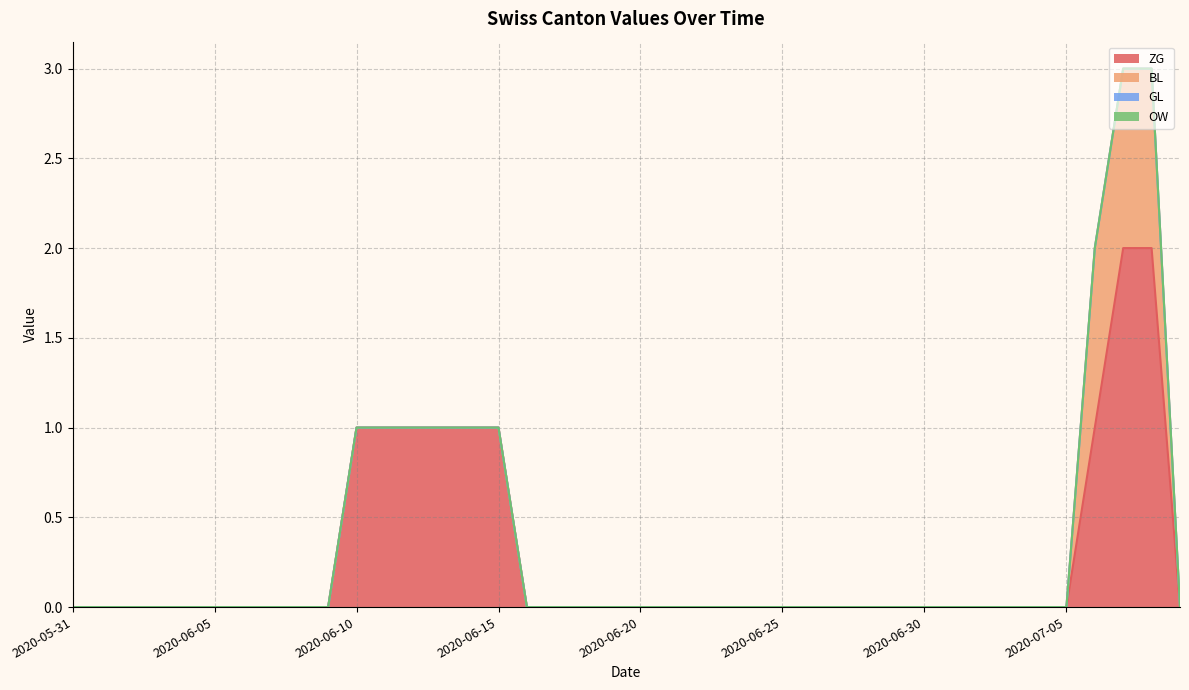

Which label corresponds to the smallest value in the chart?

2020-05-31